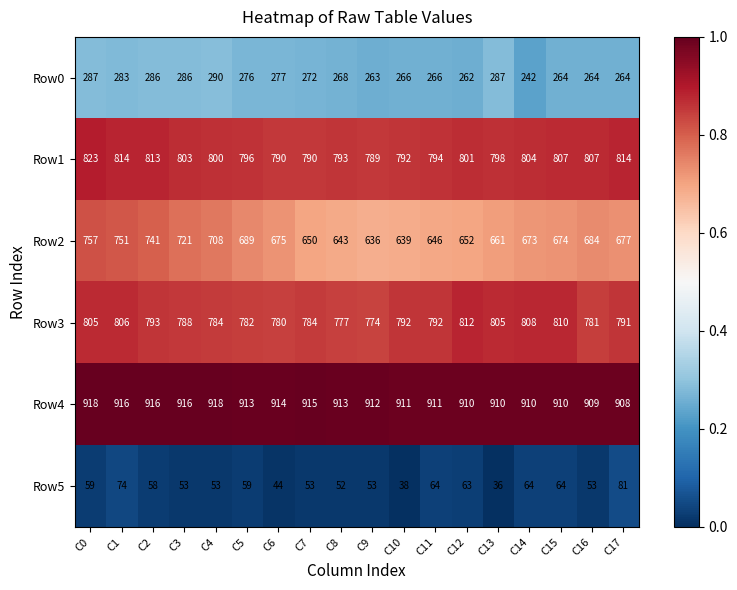

Which series changed the most between C9 and C11?

Row3